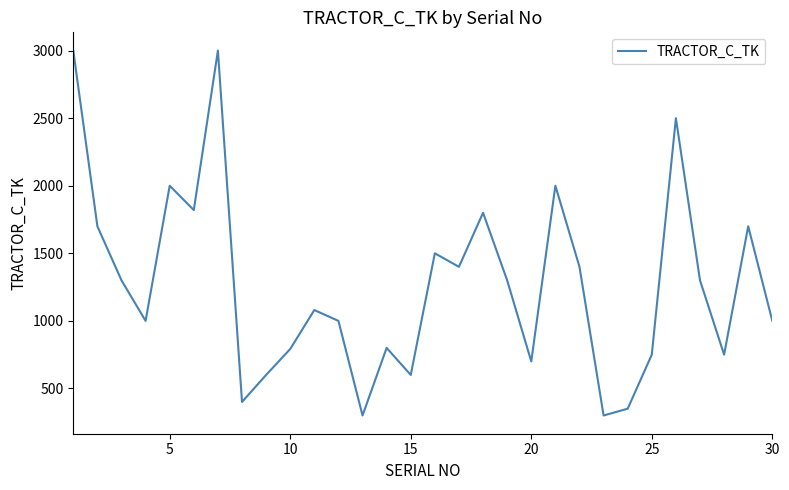

What is the smallest value displayed?

300